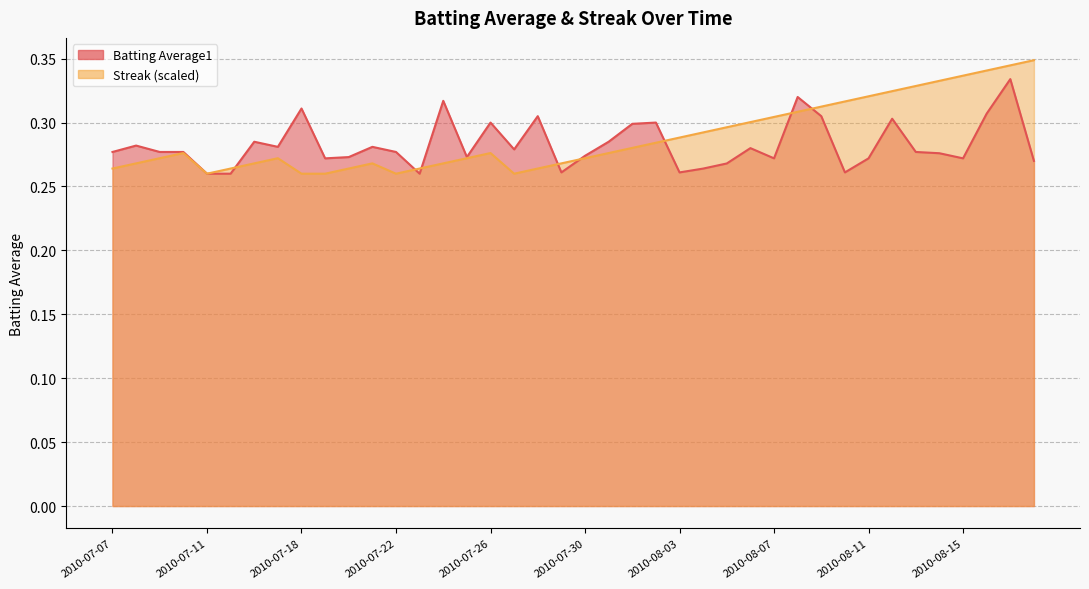

Reading left to right, transcribe all the data shown in this chart.

Batting Average1: 2010-07-07=0.3	2010-07-08=0.3	2010-07-09=0.3	2010-07-10=0.3	2010-07-11=0.3	2010-07-15=0.3	2010-07-16=0.3	2010-07-17=0.3	2010-07-18=0.3	2010-07-19=0.3	2010-07-20=0.3	2010-07-21=0.3	2010-07-22=0.3	2010-07-23=0.3	2010-07-24=0.3	2010-07-25=0.3	2010-07-26=0.3	2010-07-27=0.3	2010-07-28=0.3	2010-07-29=0.3	2010-07-30=0.3	2010-07-31=0.3	2010-08-01=0.3	2010-08-02=0.3	2010-08-03=0.3	2010-08-04=0.3	2010-08-05=0.3	2010-08-06=0.3	2010-08-07=0.3	2010-08-08=0.3	2010-08-09=0.3	2010-08-10=0.3	2010-08-11=0.3	2010-08-12=0.3	2010-08-13=0.3	2010-08-14=0.3	2010-08-15=0.3	2010-08-16=0.3	2010-08-17=0.3	2010-08-18=0.3
Streak: 2010-07-07=0.3	2010-07-08=0.3	2010-07-09=0.3	2010-07-10=0.3	2010-07-11=0.3	2010-07-15=0.3	2010-07-16=0.3	2010-07-17=0.3	2010-07-18=0.3	2010-07-19=0.3	2010-07-20=0.3	2010-07-21=0.3	2010-07-22=0.3	2010-07-23=0.3	2010-07-24=0.3	2010-07-25=0.3	2010-07-26=0.3	2010-07-27=0.3	2010-07-28=0.3	2010-07-29=0.3	2010-07-30=0.3	2010-07-31=0.3	2010-08-01=0.3	2010-08-02=0.3	2010-08-03=0.3	2010-08-04=0.3	2010-08-05=0.3	2010-08-06=0.3	2010-08-07=0.3	2010-08-08=0.3	2010-08-09=0.3	2010-08-10=0.3	2010-08-11=0.3	2010-08-12=0.3	2010-08-13=0.3	2010-08-14=0.3	2010-08-15=0.3	2010-08-16=0.3	2010-08-17=0.3	2010-08-18=0.3